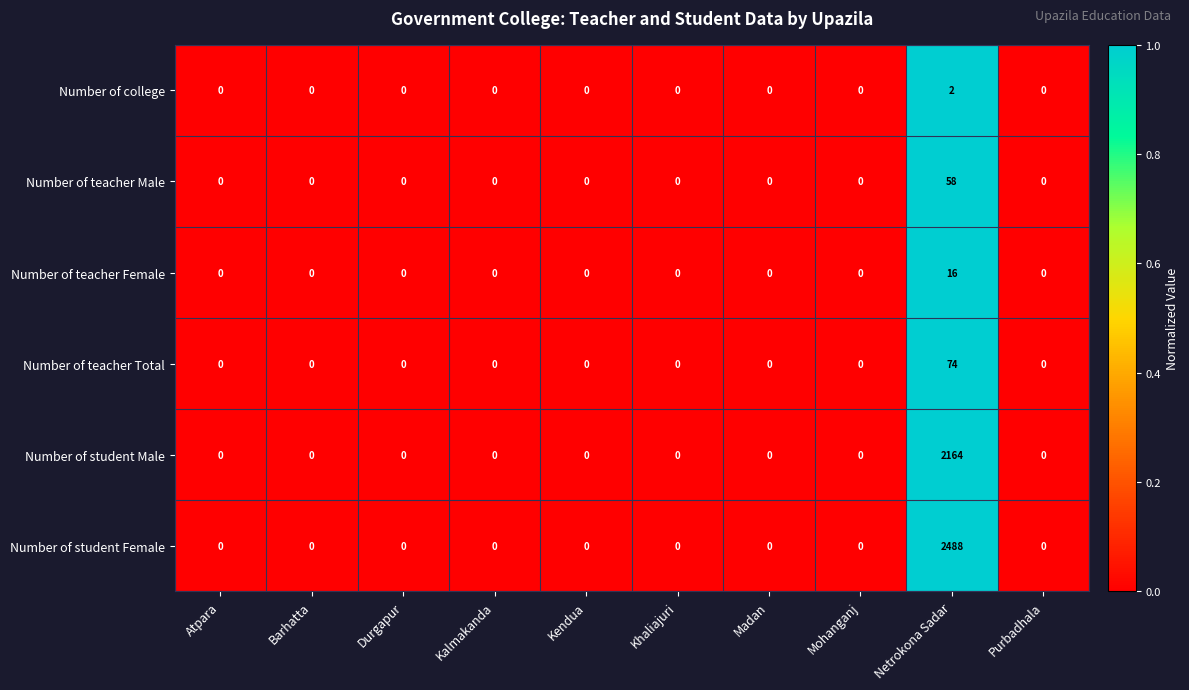

Which series has the largest range (max minus min)?

Number of student Female